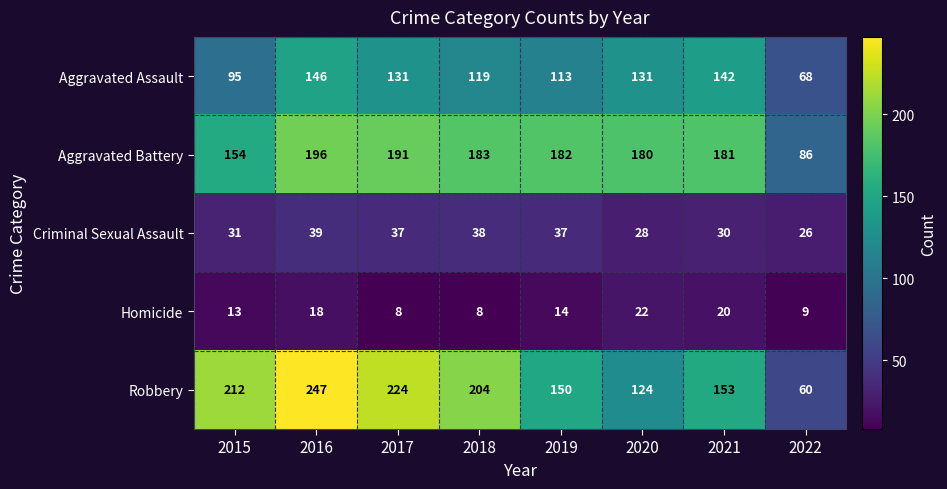

What is the difference between the Criminal Sexual Assault values at 2017 and 2021?

7